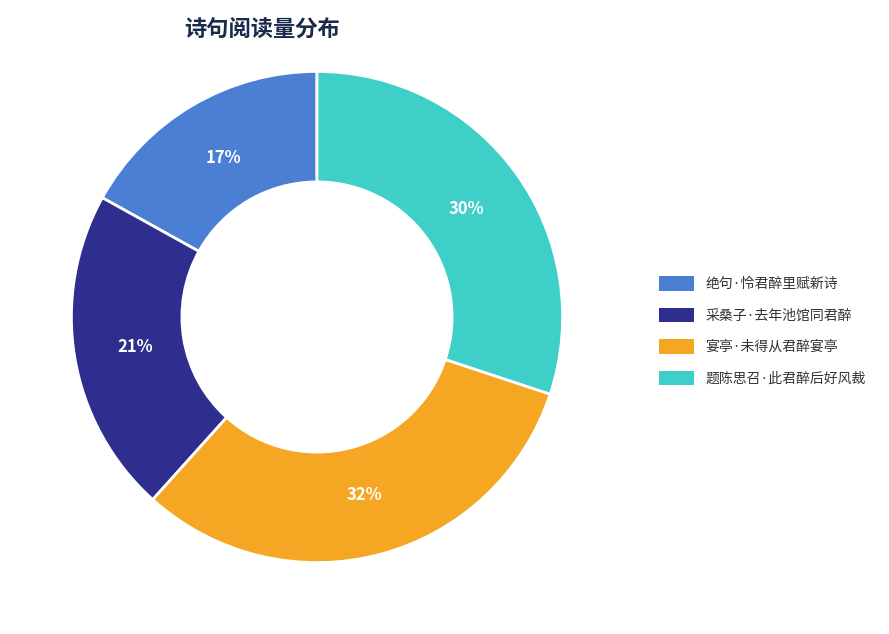

The 采桑子·去年池馆同君醉 slice represents 21% of the pie. True or false?

True